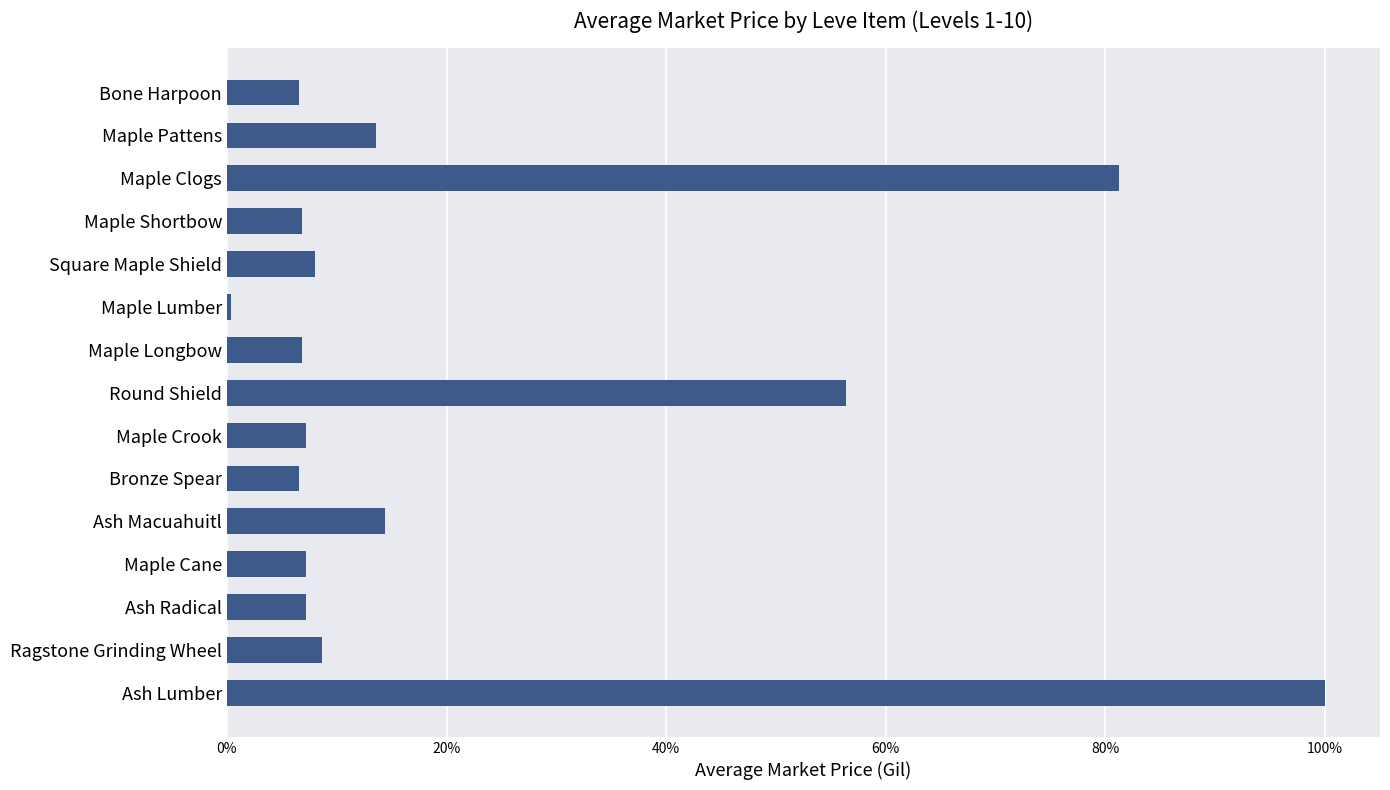

What is the maximum value shown in the chart?

100.0